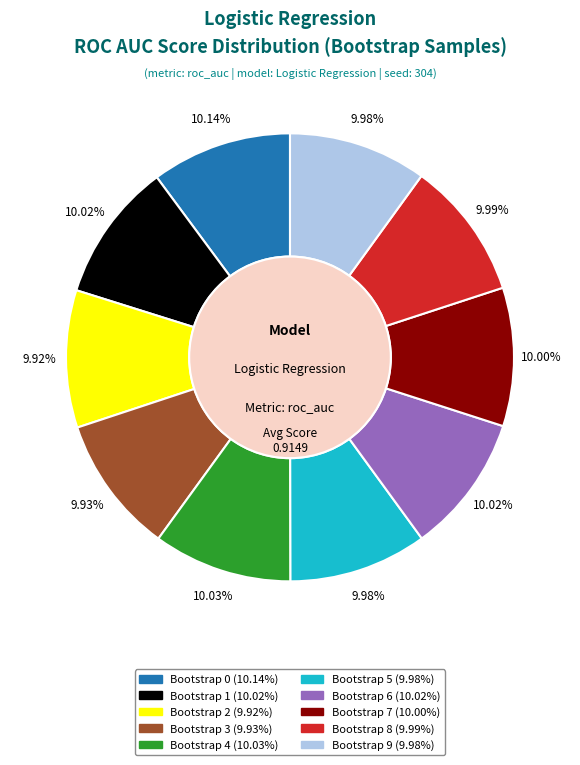

Is the sum of Bootstrap 4 and Bootstrap 3 greater than half?

No